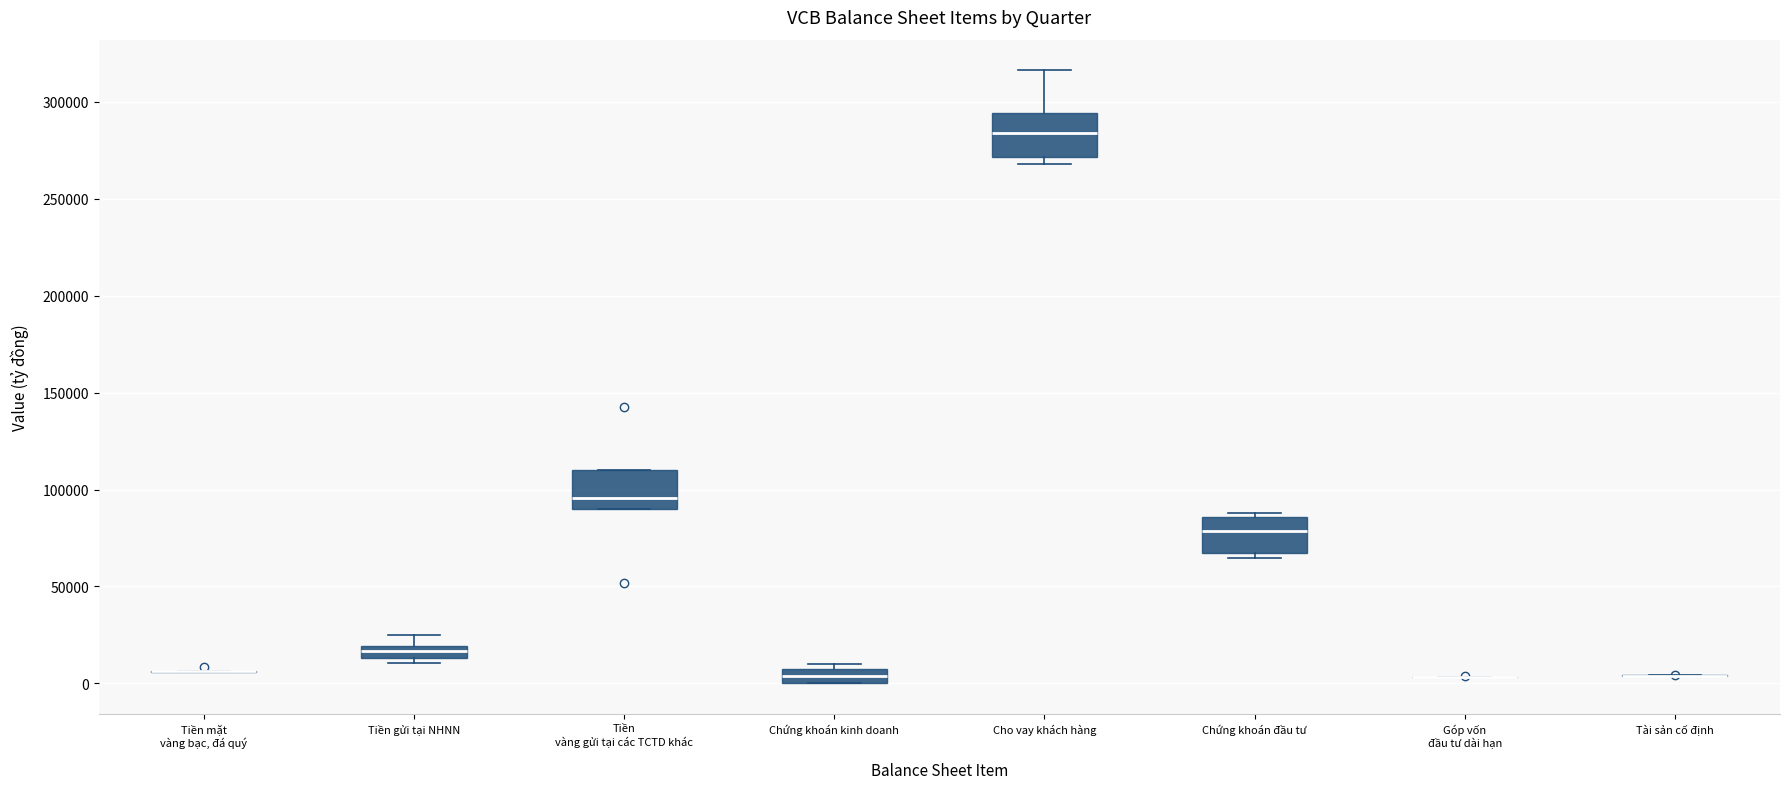

Where is the lower edge of the box for Cho vay khách hàng on the y-axis? The values are not printed on the chart, so give them approximately, as read against the axis.

270000